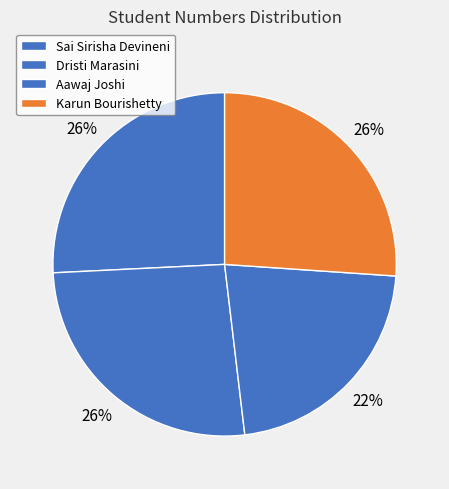

What percentage is the Dristi Marasini slice, to the nearest percent?

26%